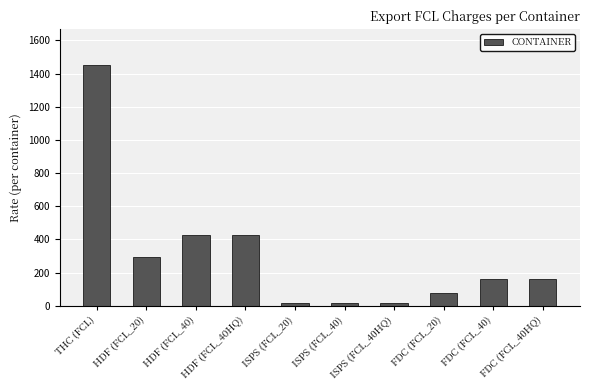

What is the label of the 6th bar from the left?

ISPS (FCL_40)